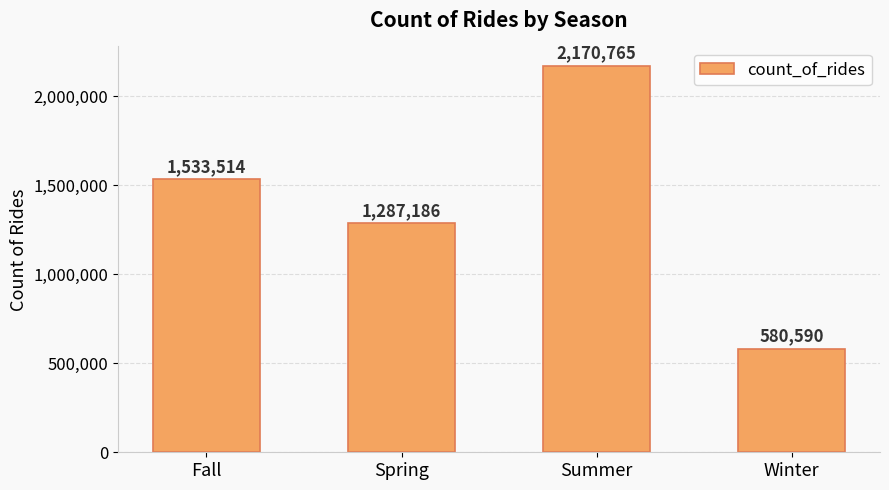

What is the smallest value displayed?

580590